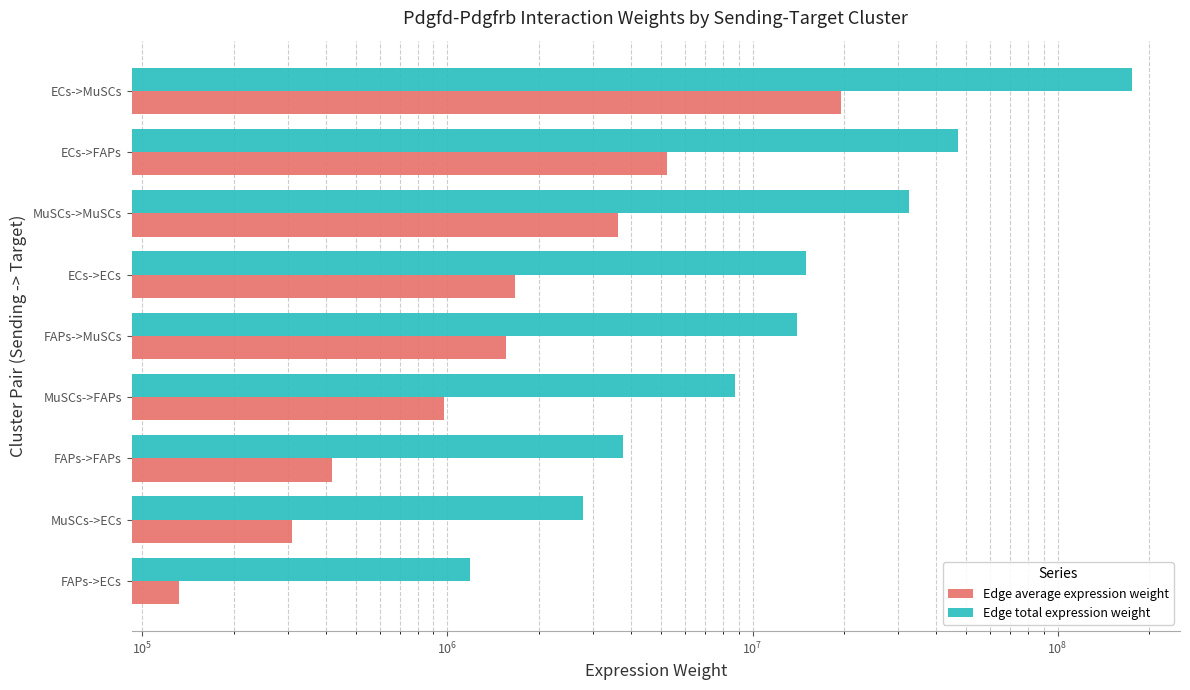

What is the lowest value of the Edge total expression weight series?

1189486.3